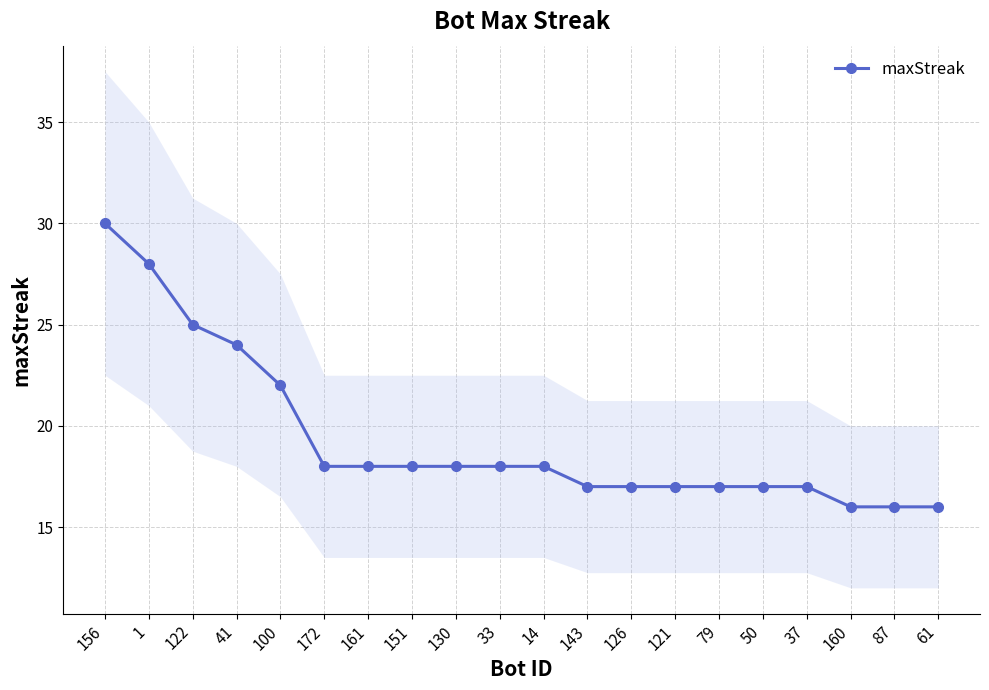

Count the number of data series in this chart.

1